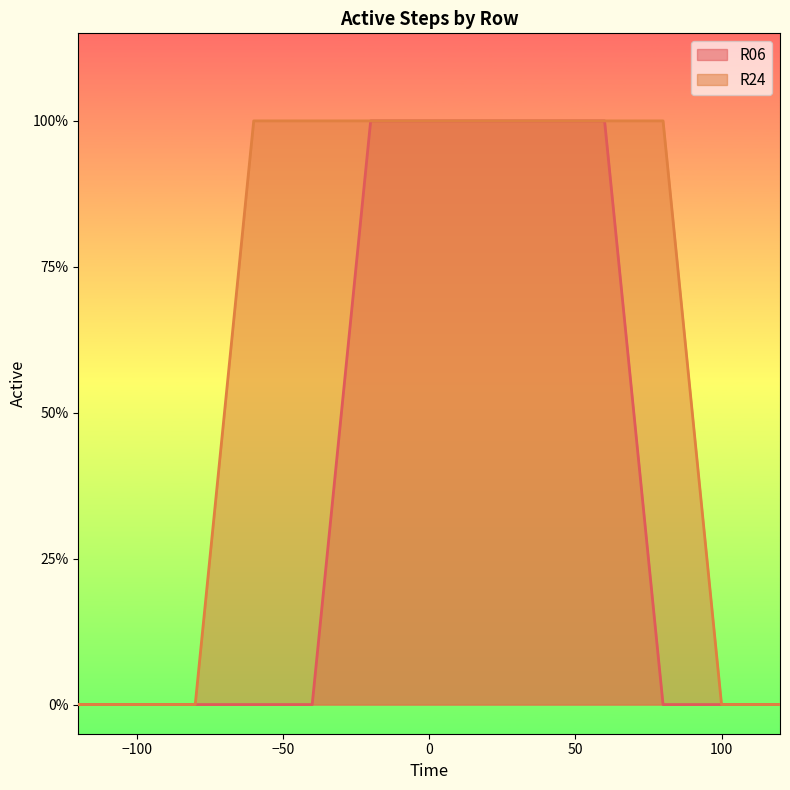

List the labels in order of R24 value, smallest first.

-120, -100, -80, 100, 120, -60, -40, -20, 0, 20, 40, 60, 80